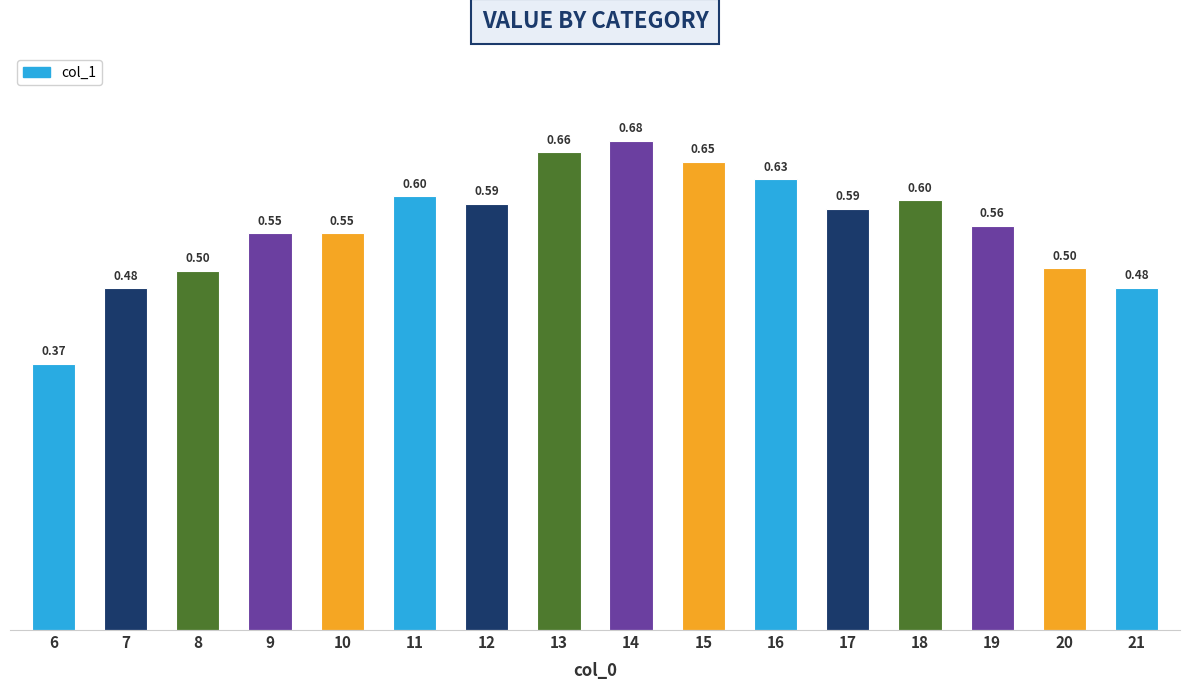

Count the number of categories in the chart.

16